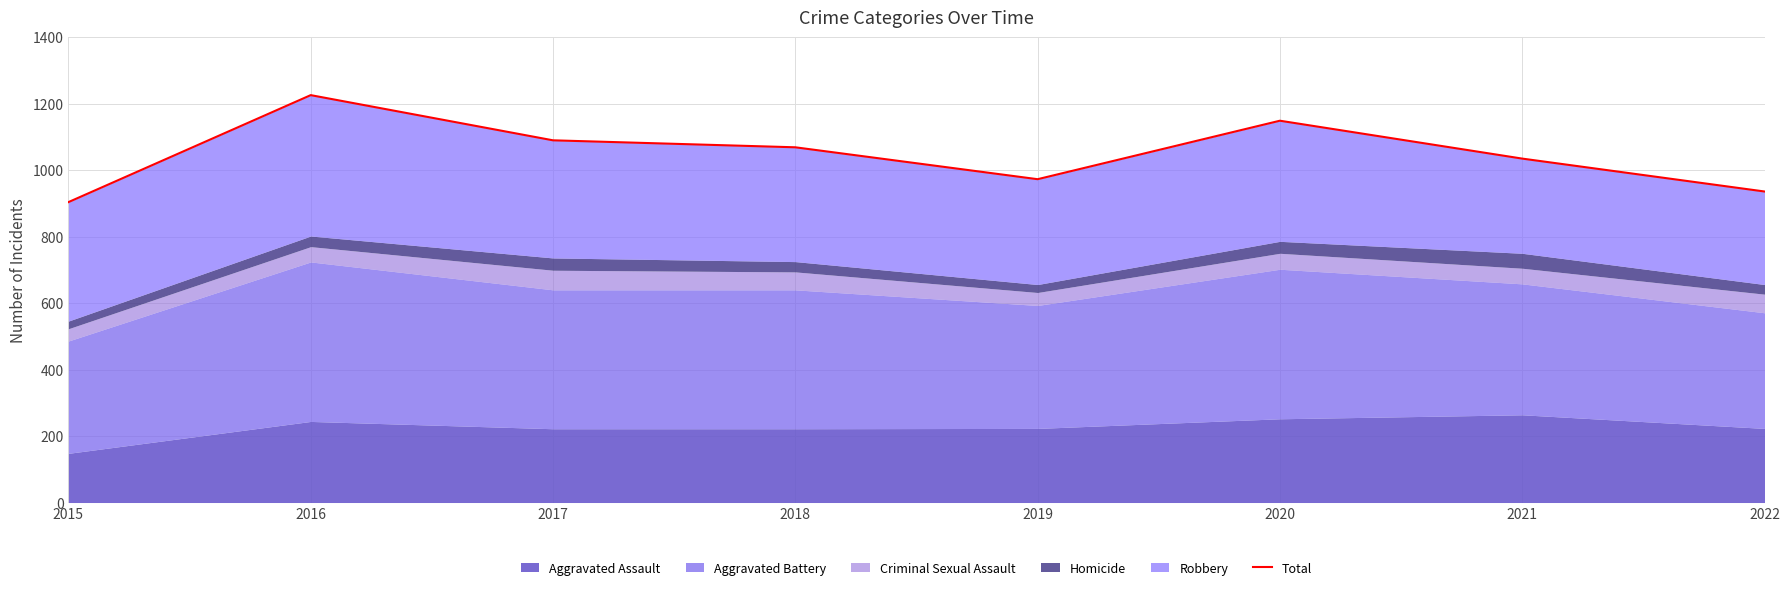

What is the sum of all values?

8382